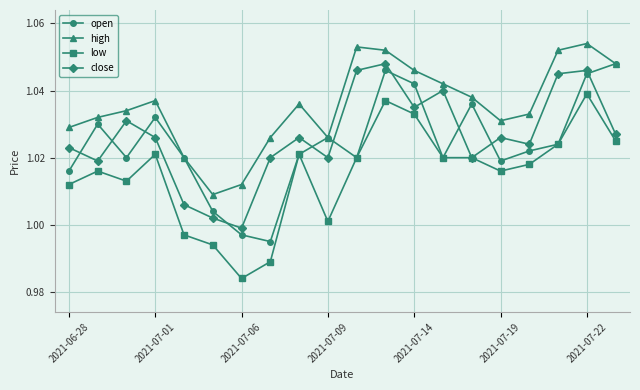

Which series has the largest range (max minus min)?

low